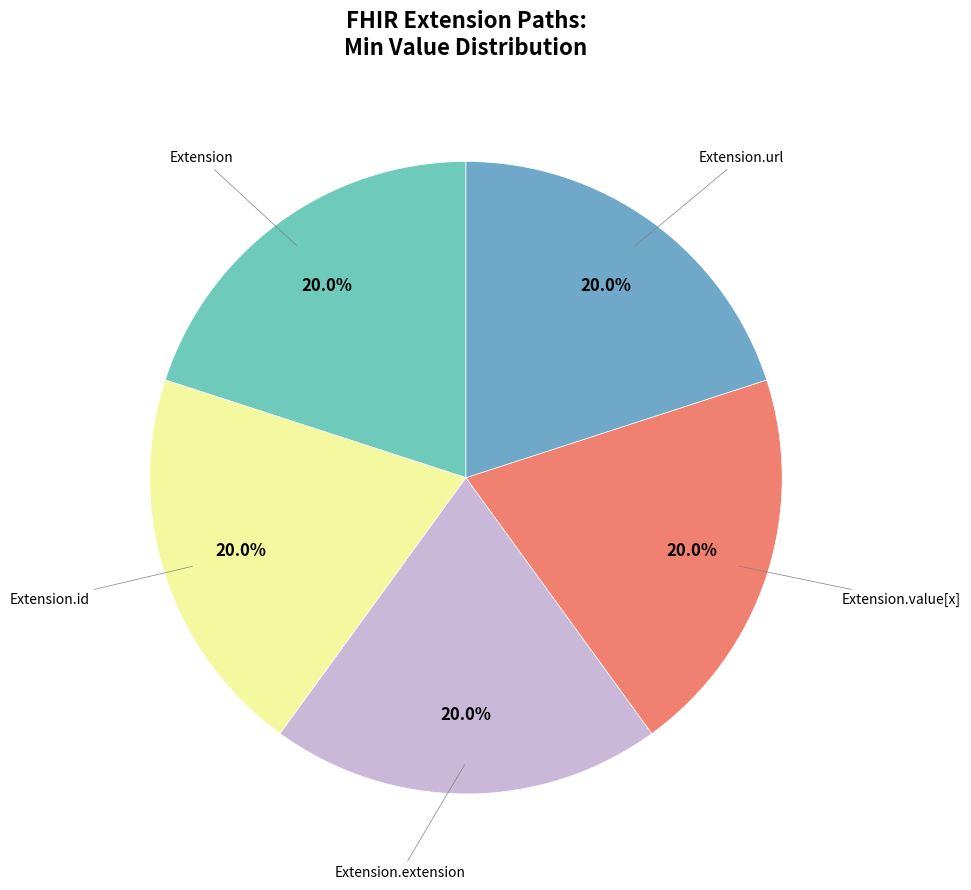

Count the number of slices in the pie.

5